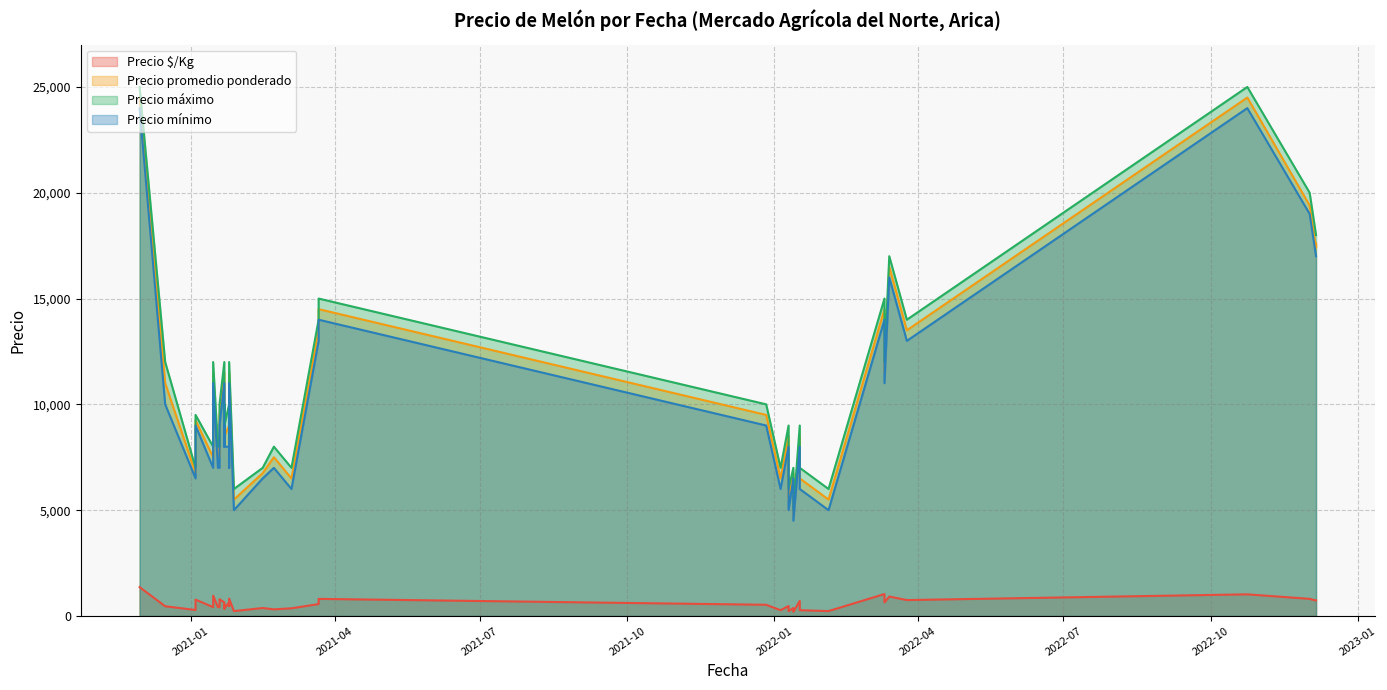

What is the smallest value displayed?

198